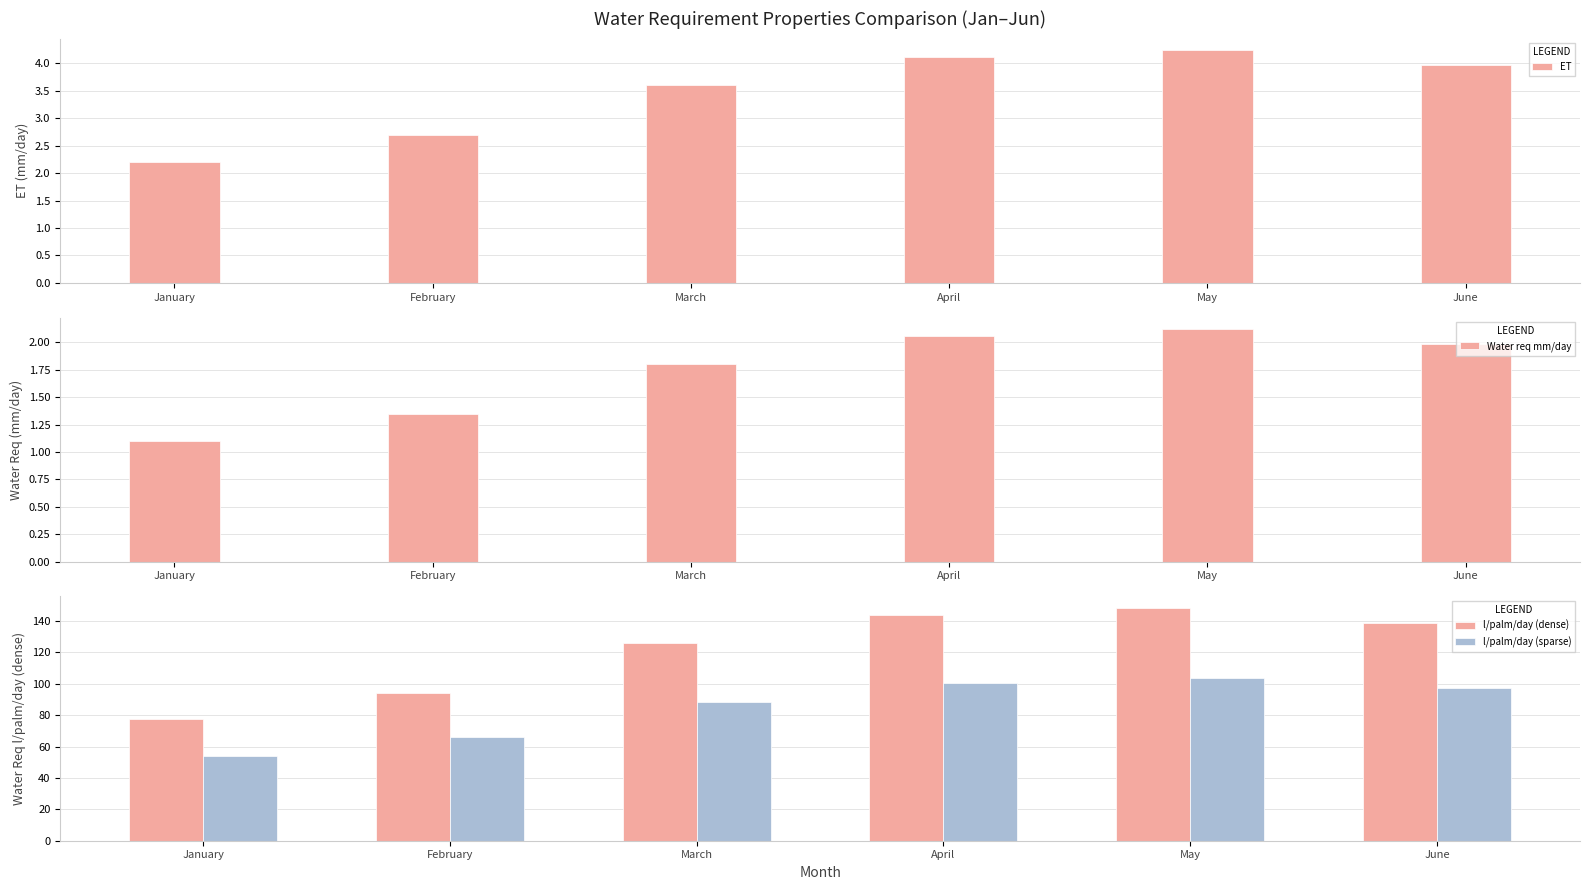

Read the Water req mm/day value at February.

1.3